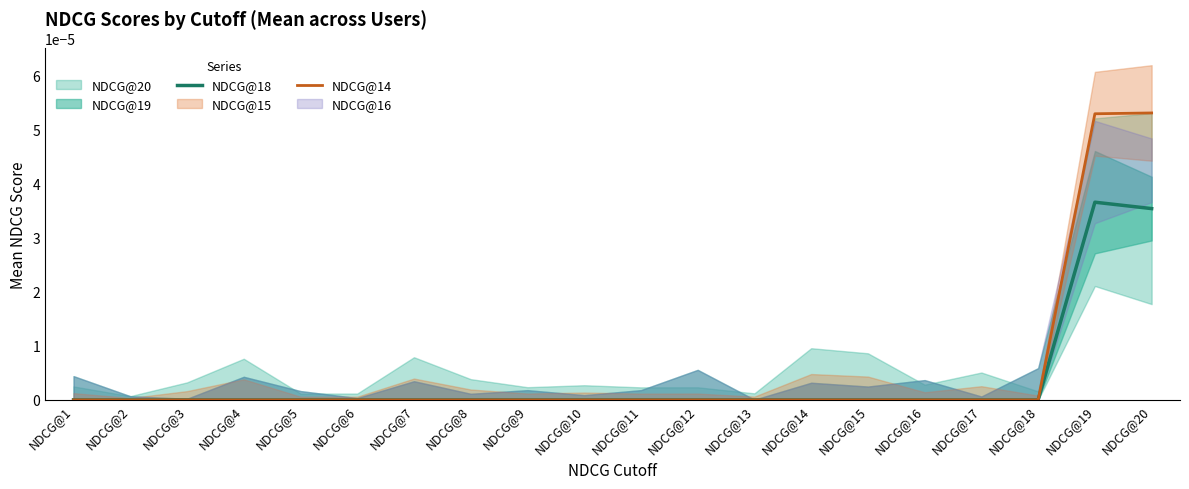

True or false: NDCG@14 has a value of 0.0 at NDCG@11.

True